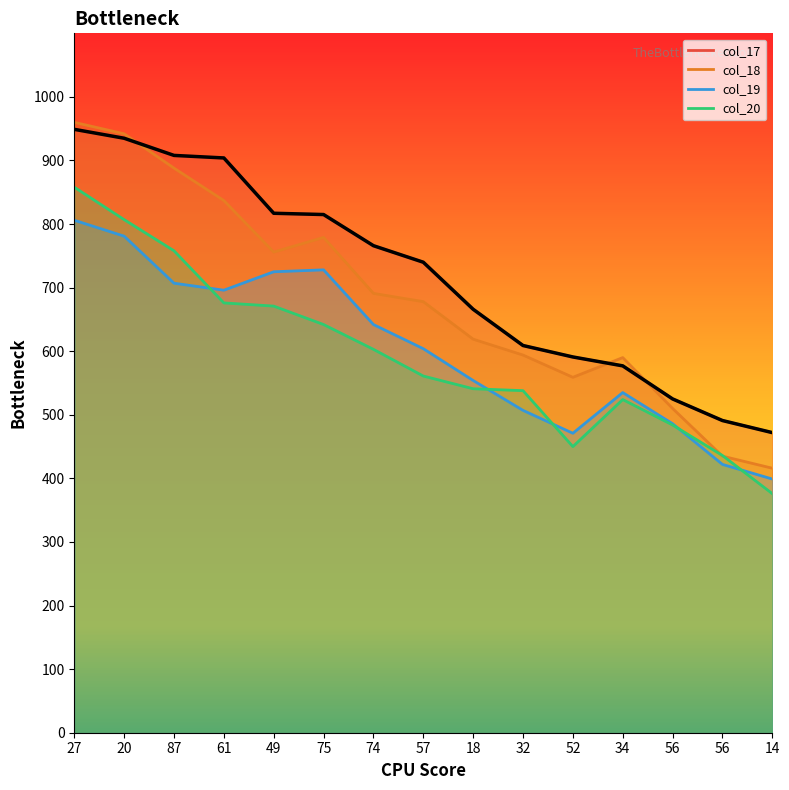

True or false: col_17 and col_18 cross at least once.

True